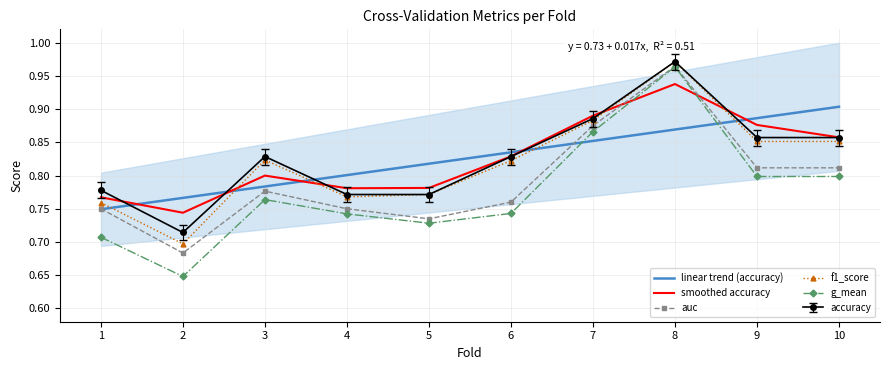

Is it true that accuracy equals 0.2 at 6?

False